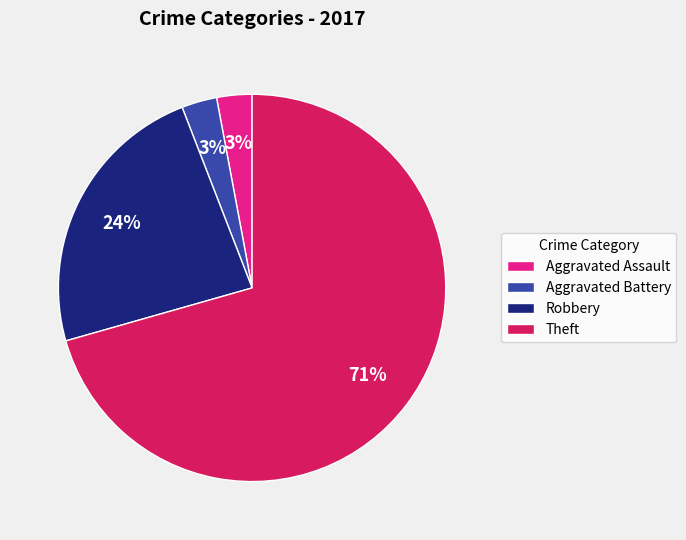

To the nearest percent, what is the combined percentage of Robbery and Theft?

94%